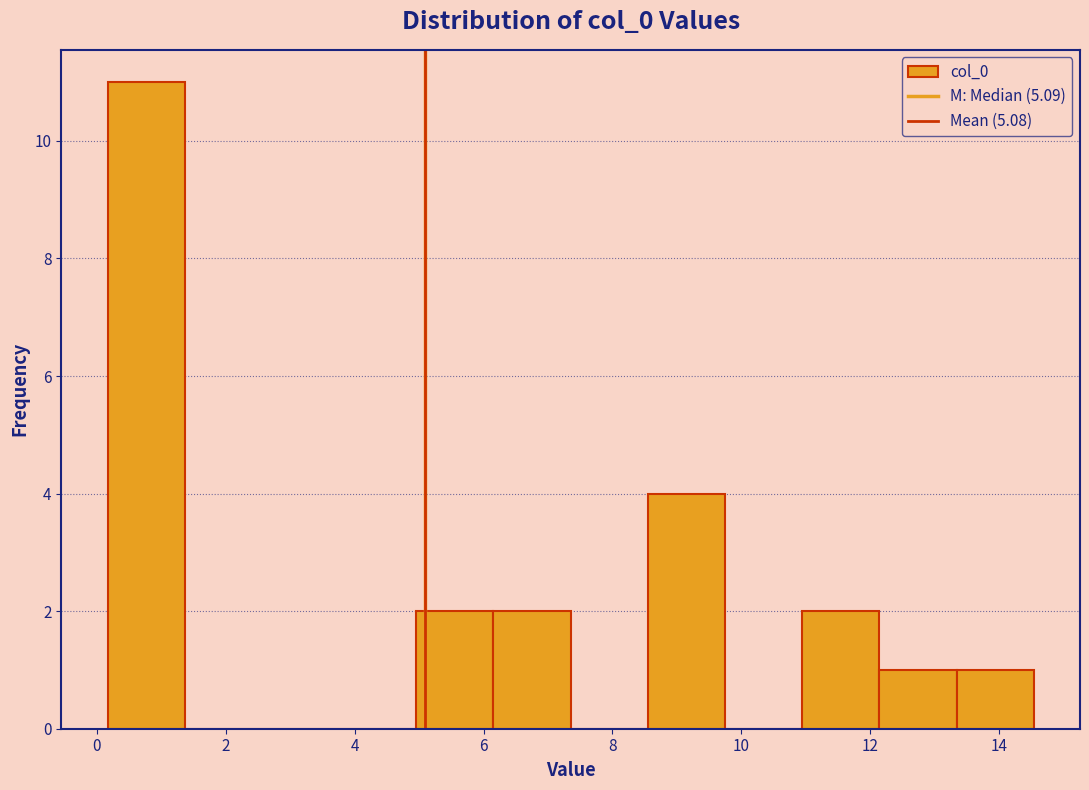

What is the height of the bar covering 0.2 to 1.4 on the x-axis? Neither the bar edges nor the heights are printed on the chart, so give them approximately, as read against the axes.

11